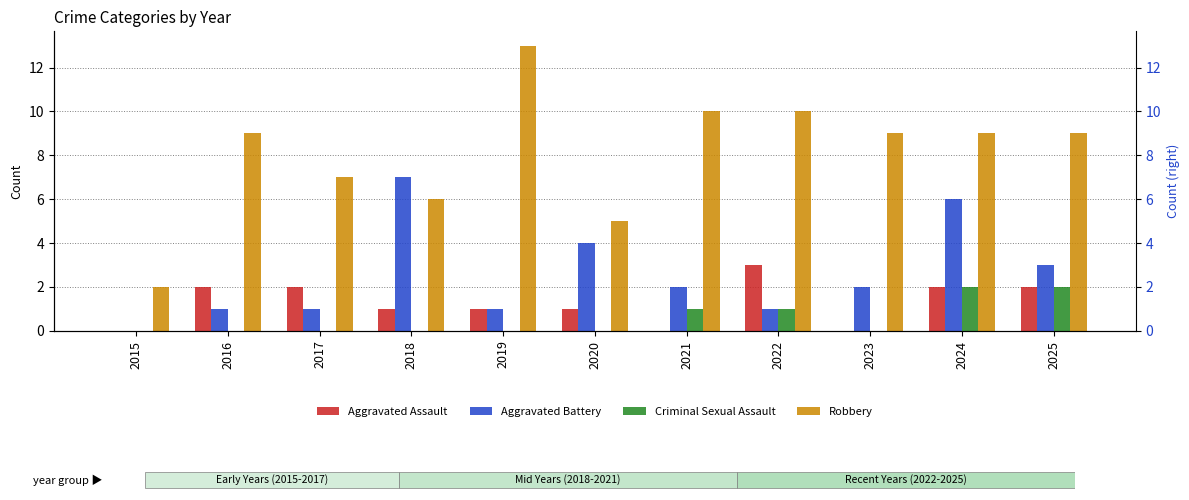

Which category has the highest value in the Aggravated Battery series?

2018